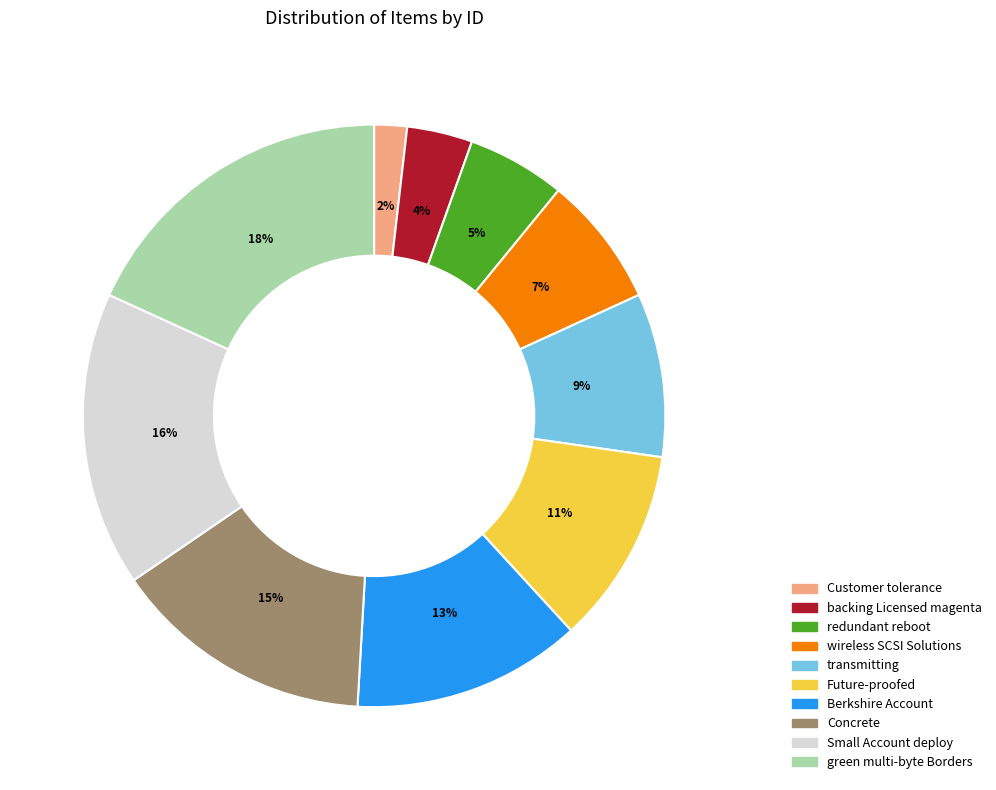

How many slices are in this pie chart?

10